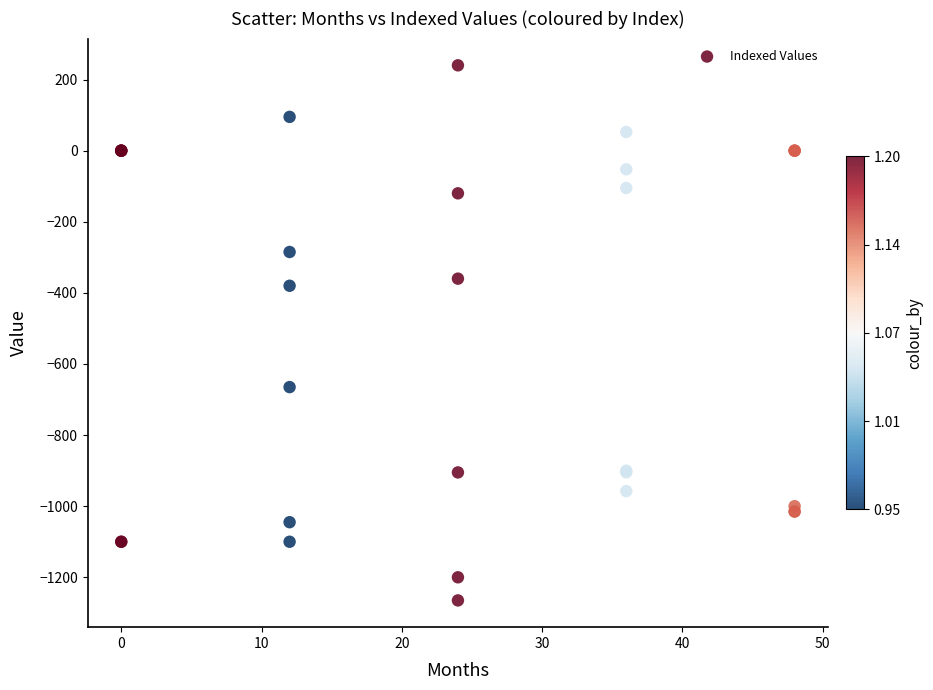

What Y value in the scatter plot is closest to -512?

-380.0